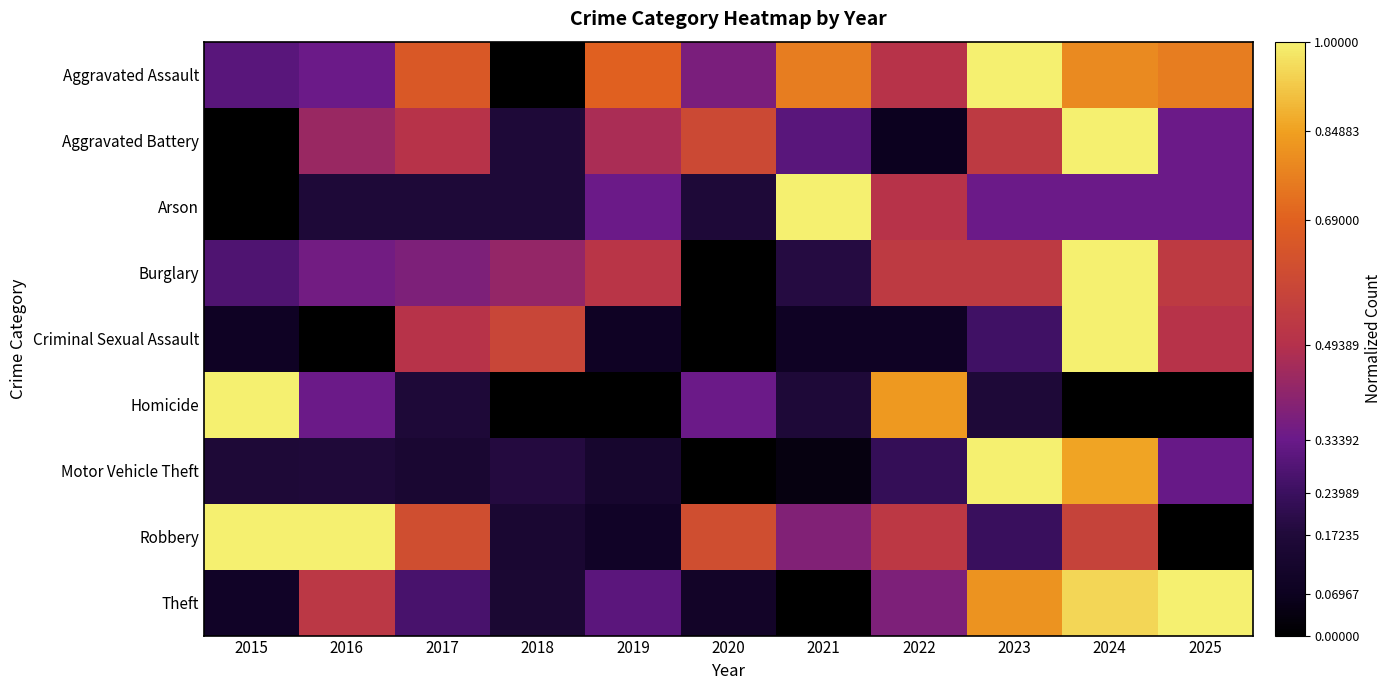

Which has a higher value, 2017 or 2021?

2021